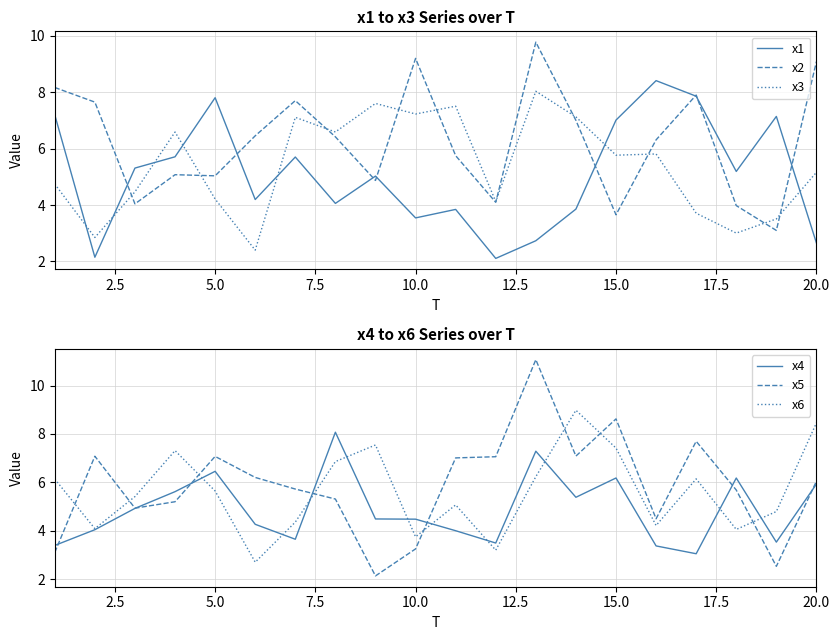

How many categories are shown in the chart?

20